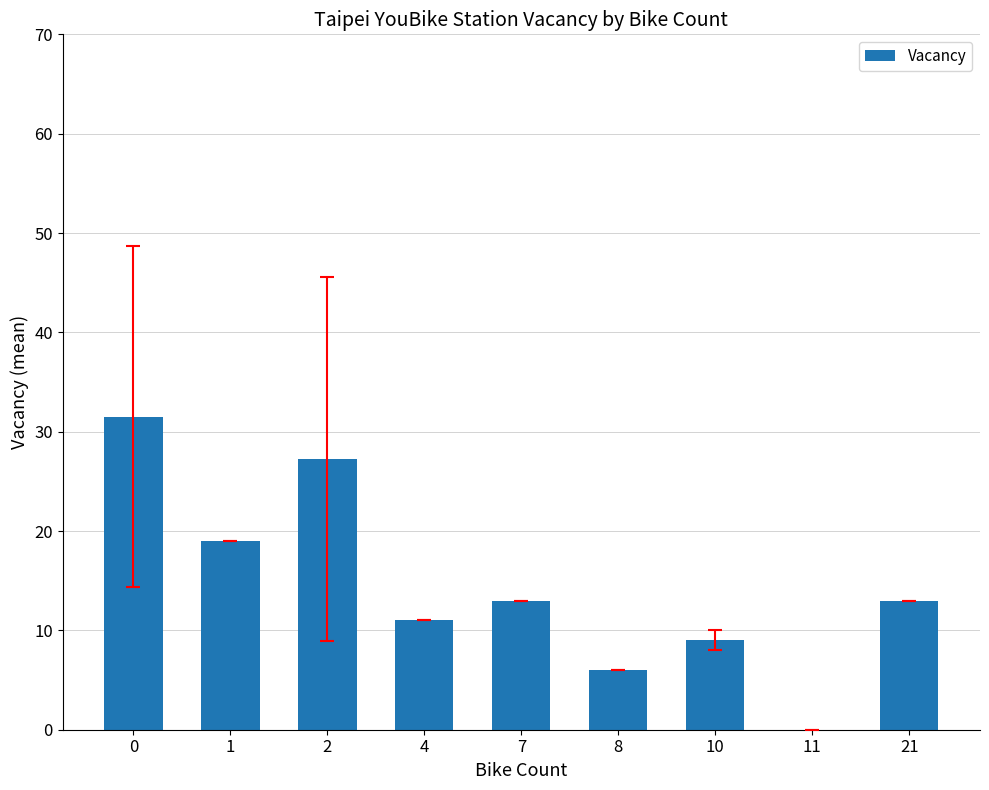

How many data points does each series have?

9